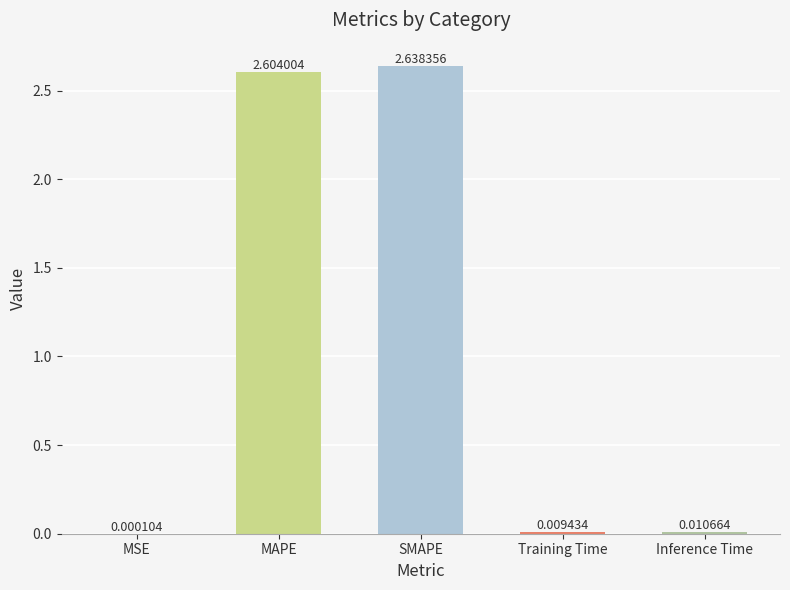

Which category has the highest value across all series?

SMAPE